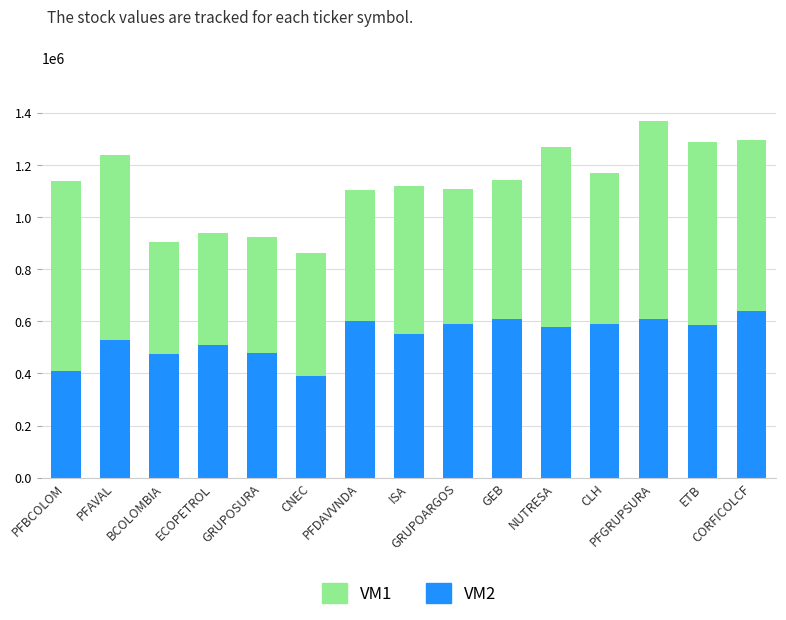

What is the difference between the maximum and minimum values in the VM2 series?

250000